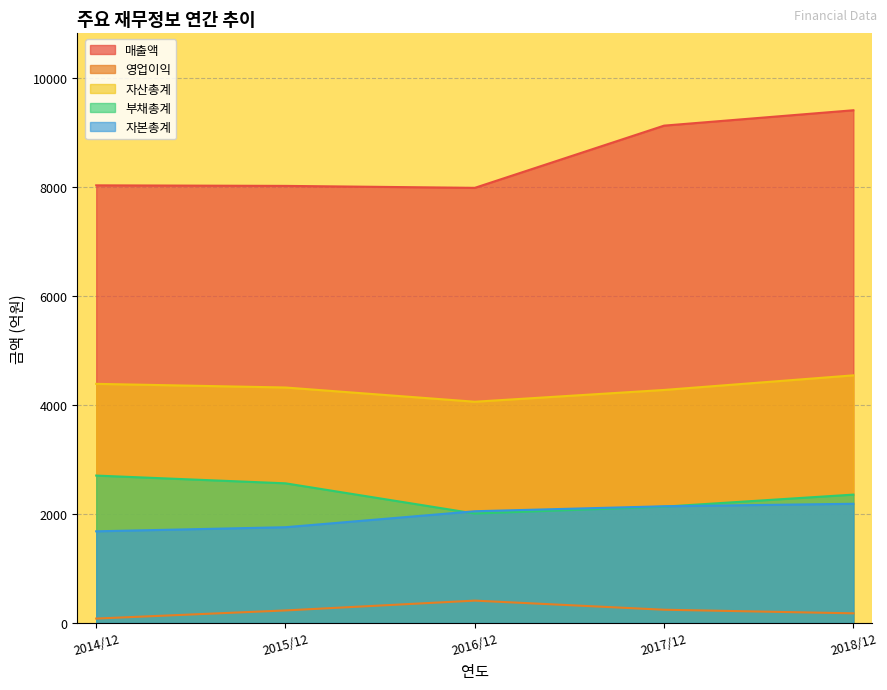

Reading left to right, extract all data points from this chart.

매출액: 8026	8016	7980	9121	9403
영업이익: 82	231	411	244	178
자산총계: 4386	4319	4058	4274	4542
부채총계: 2704	2562	2008	2134	2355
자본총계: 1682	1757	2050	2141	2187